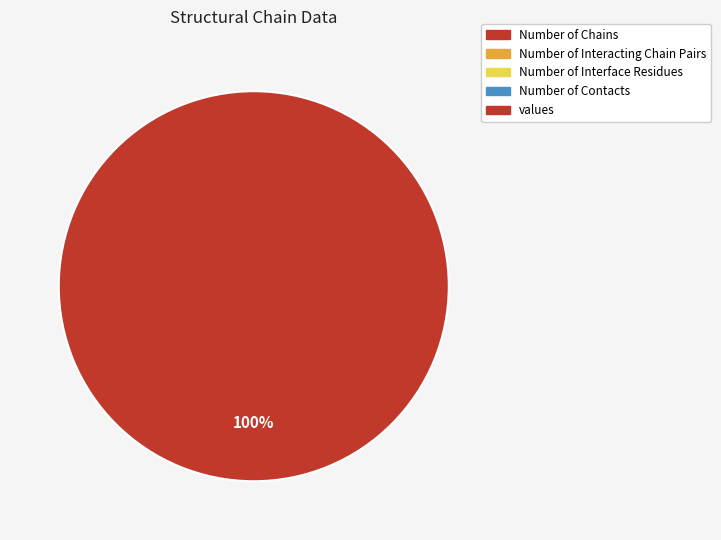

Is there any slice that represents more than half of the pie?

Yes